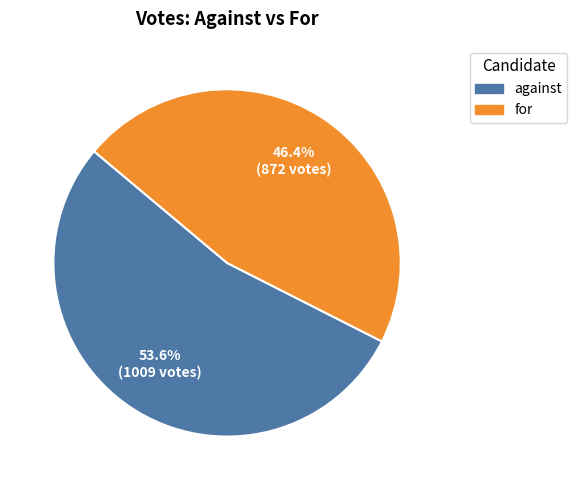

What is the largest slice in the pie chart?

against